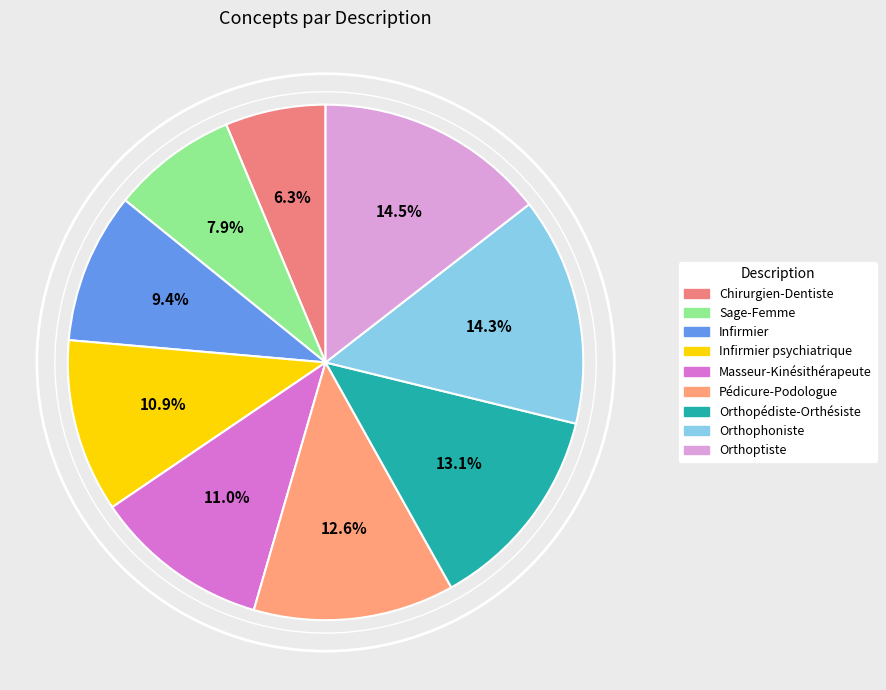

How many segments does this pie chart have?

9